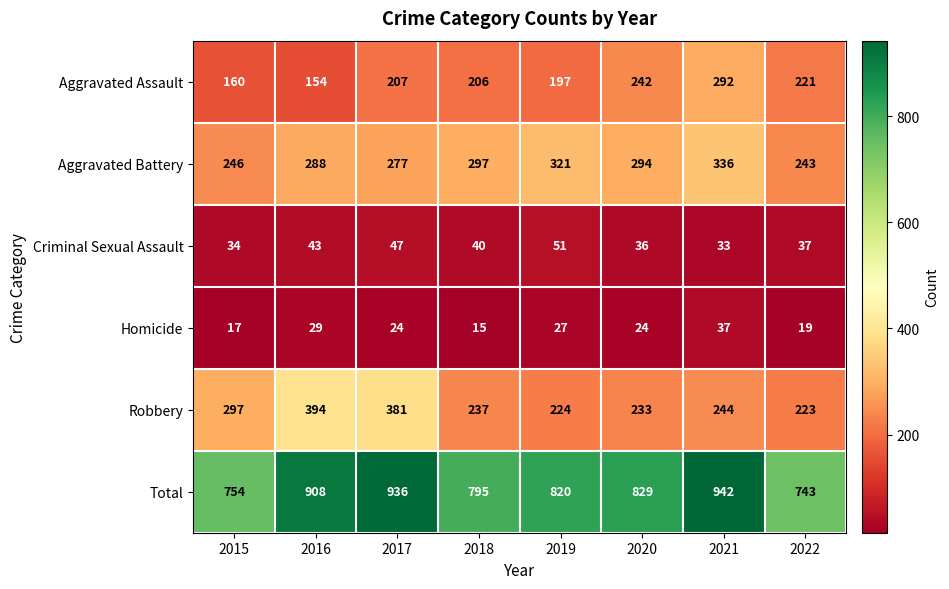

What is the spread (max minus min) of values at 2021?

909